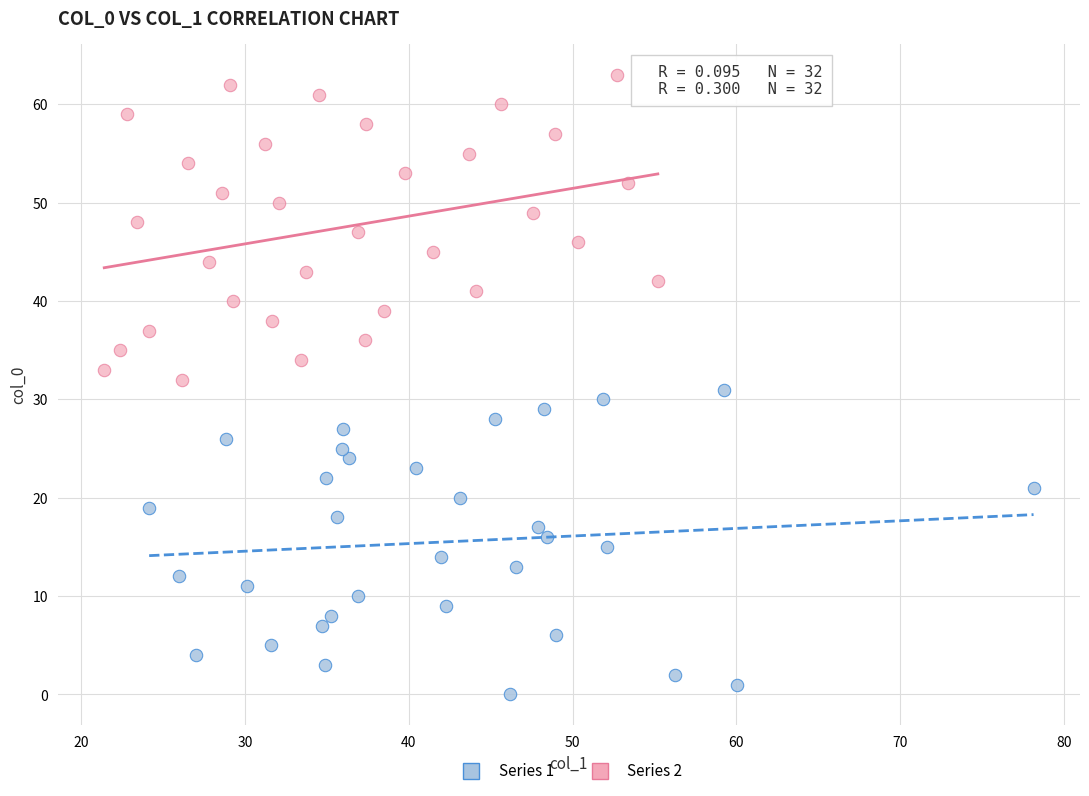

Which series contains the highest Y value?

Series 2